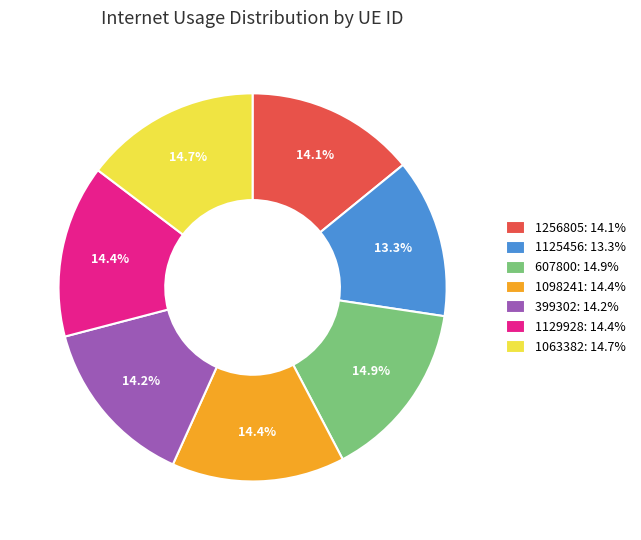

Combined, what portion of the pie is 1063382: 14.7% and 1098241: 14.4%?

29.1%